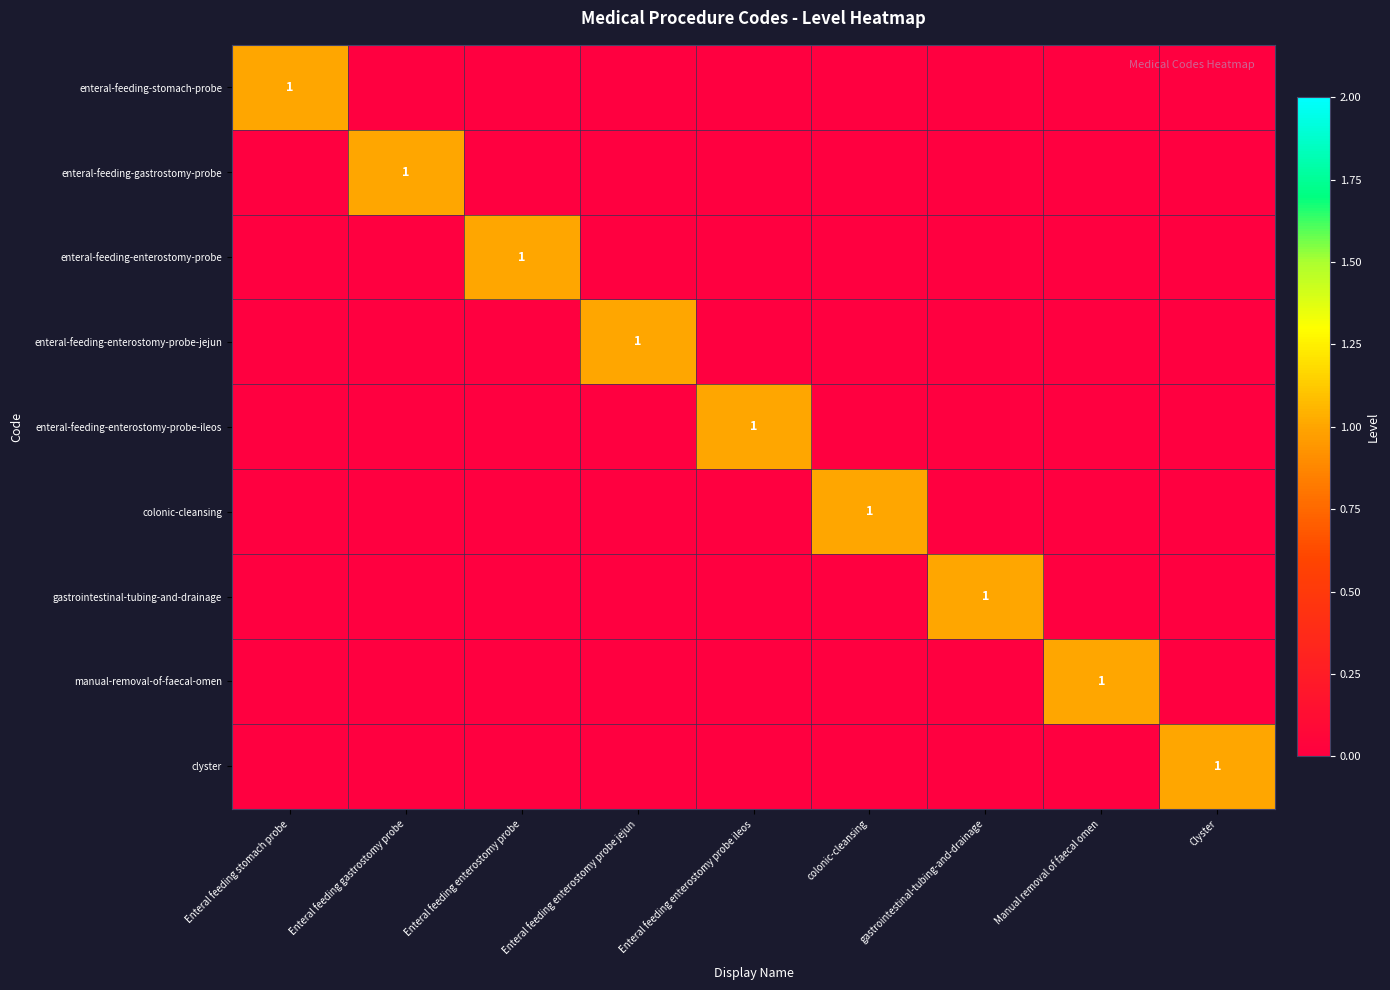

True or false: enteral-feeding-stomach-probe has a value of 1 at Enteral feeding stomach probe.

True